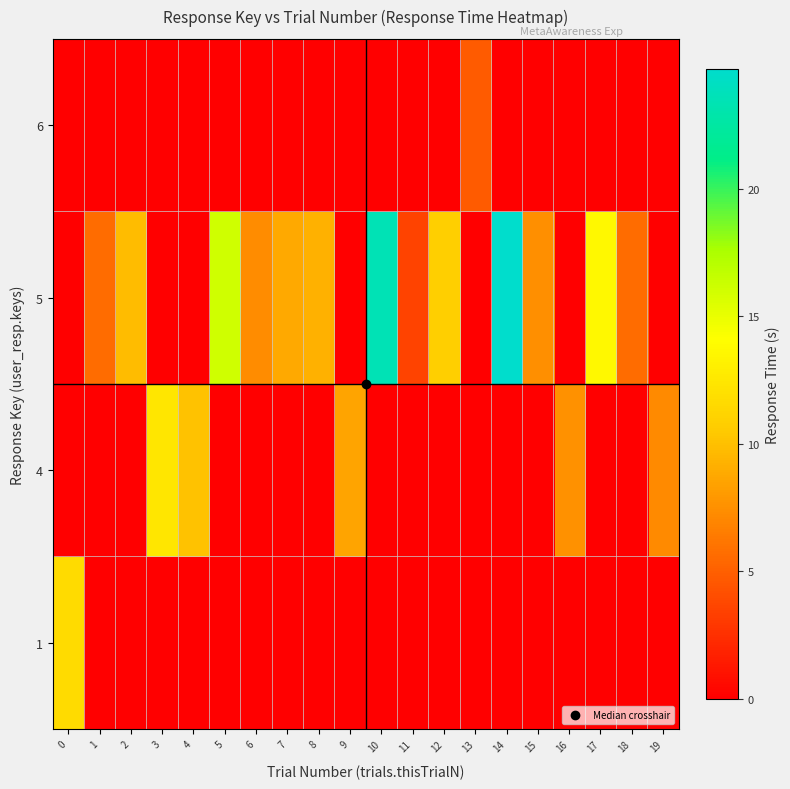

Reading left to right, what are all the values shown in this chart?

row_0: 11.6	0.0	0.0	0.0	0.0	0.0	0.0	0.0	0.0	0.0	0.0	0.0	0.0	0.0	0.0	0.0	0.0	0.0	0.0	0.0
row_1: 0.0	0.0	0.0	12.4	10.1	0.0	0.0	0.0	0.0	8.5	0.0	0.0	0.0	0.0	0.0	0.0	7.6	0.0	0.0	7.2
row_2: 0.0	5.7	9.8	0.0	0.0	16.1	7.3	8.9	9.3	0.0	23.5	3.5	10.8	0.0	24.7	7.4	0.0	13.6	5.7	0.0
row_3: 0.0	0.0	0.0	0.0	0.0	0.0	0.0	0.0	0.0	0.0	0.0	0.0	0.0	4.8	0.0	0.0	0.0	0.0	0.0	0.0